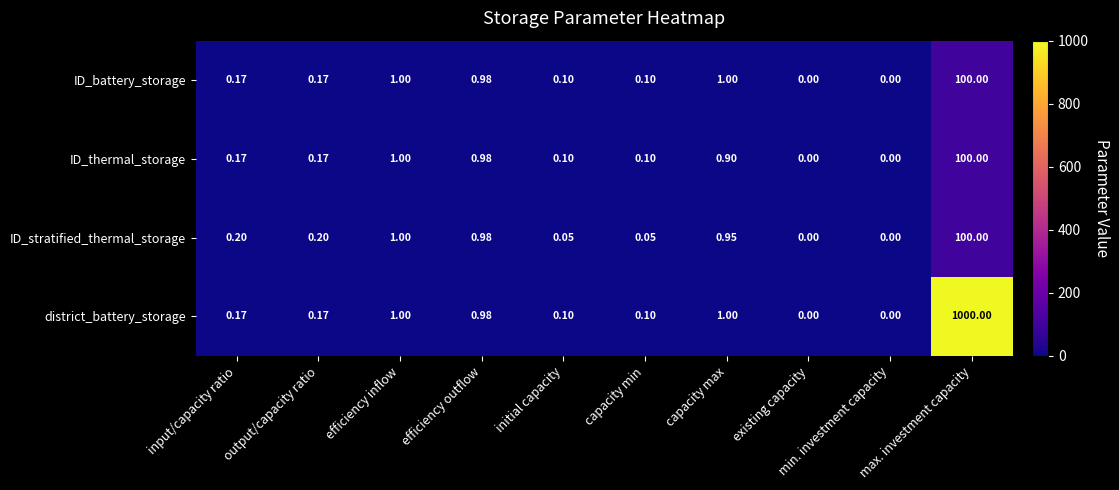

At which category is the sum across all series the highest?

max. investment capacity